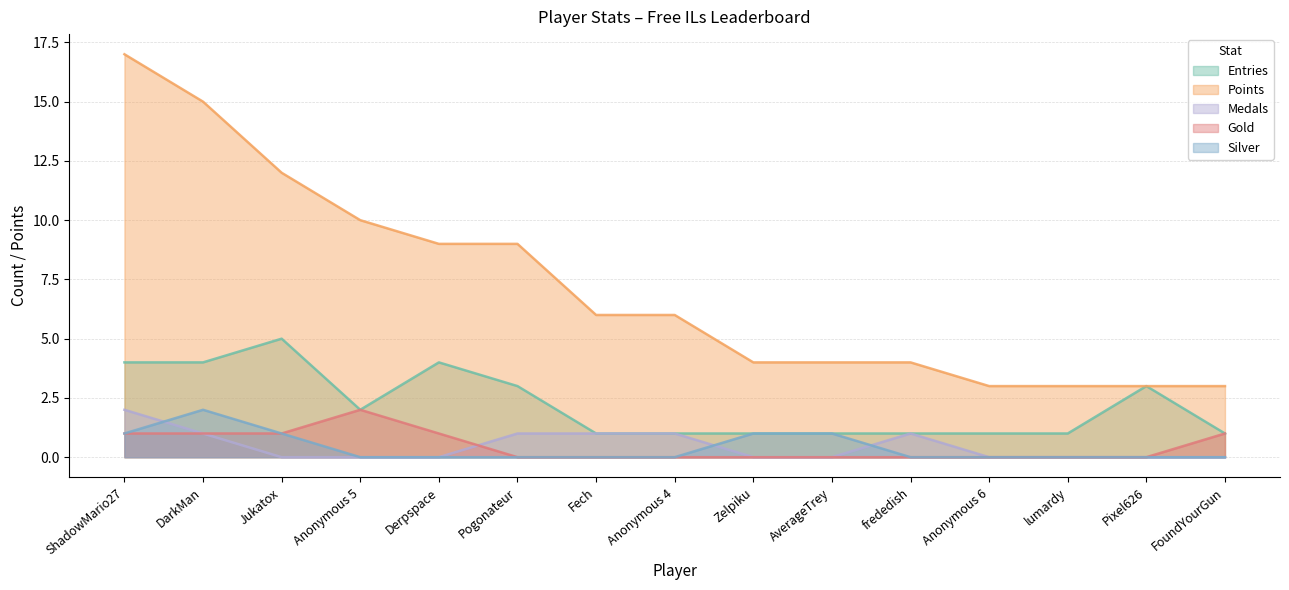

What is the label of the 4th point from the left?

Anonymous 5